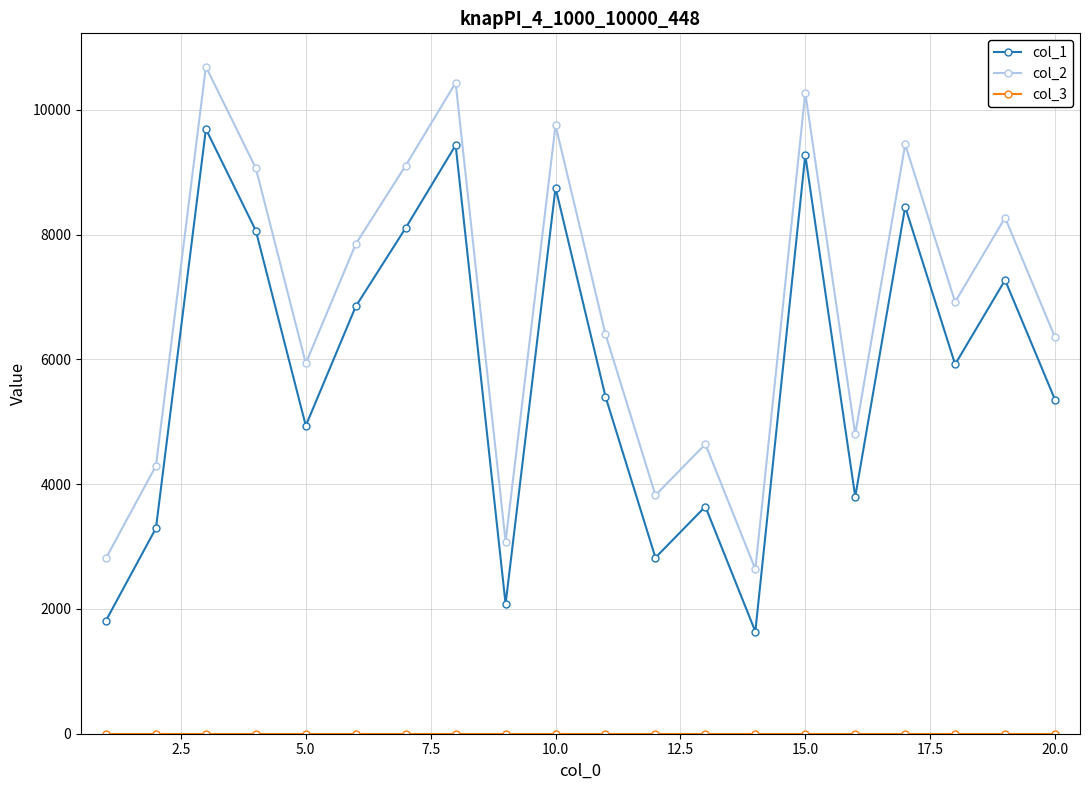

True or false: col_1 has more than 1 interior local peaks.

True